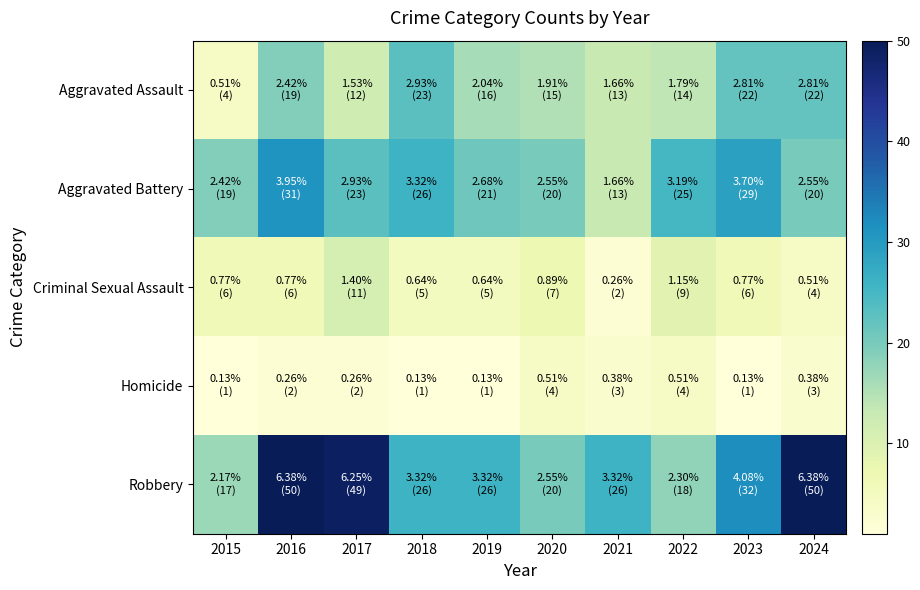

Between 2022 and 2015, which is larger?

2022